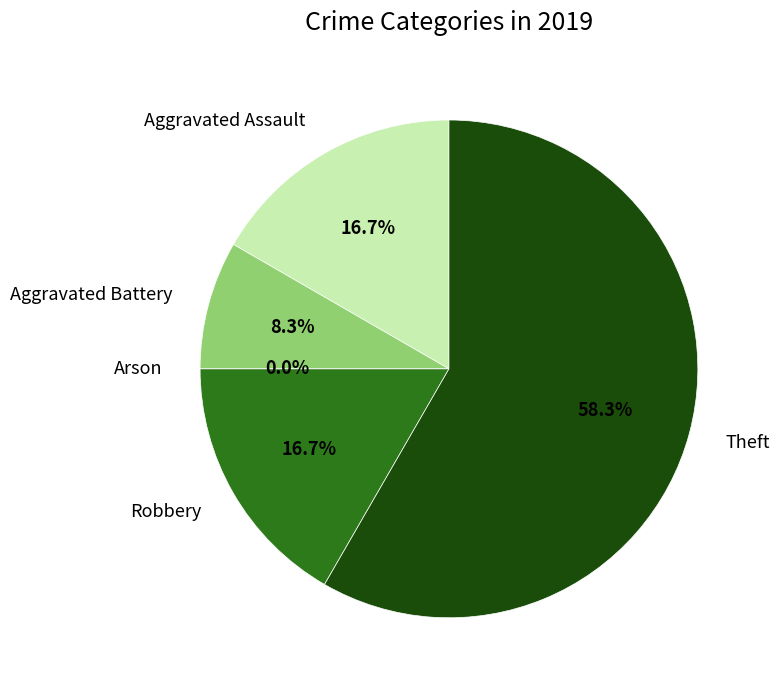

Is the sum of Theft and Arson greater than half?

Yes